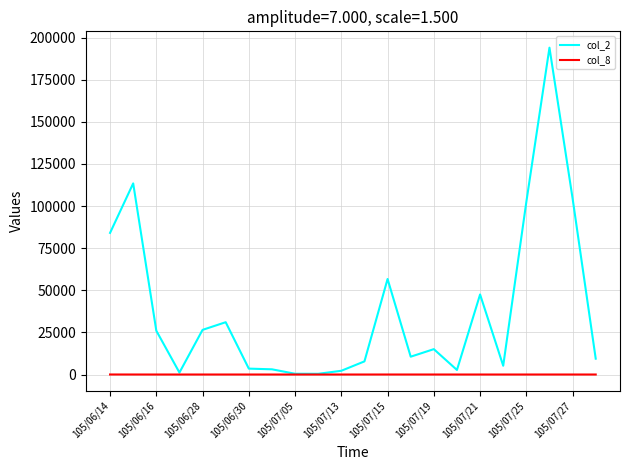

Rank the series by their maximum value, from lowest to highest.

col_8, col_2